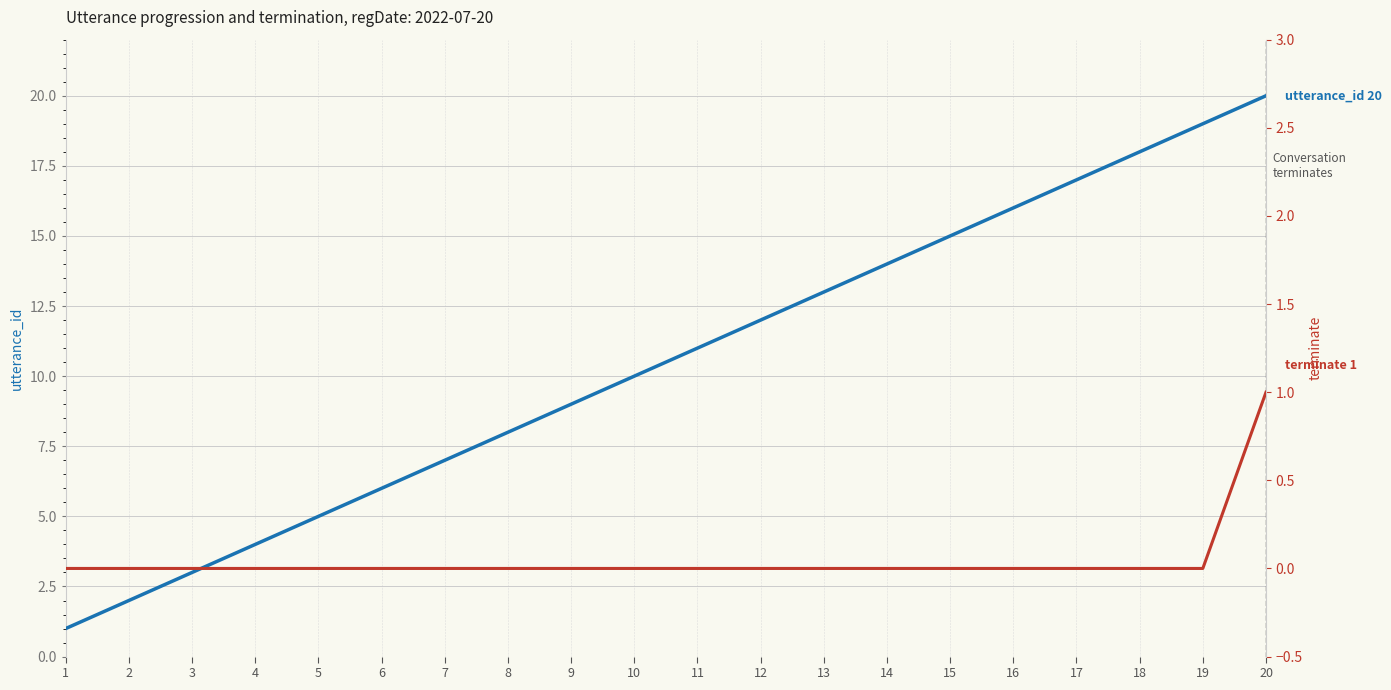

What is the spread (max minus min) of values at 4?

4